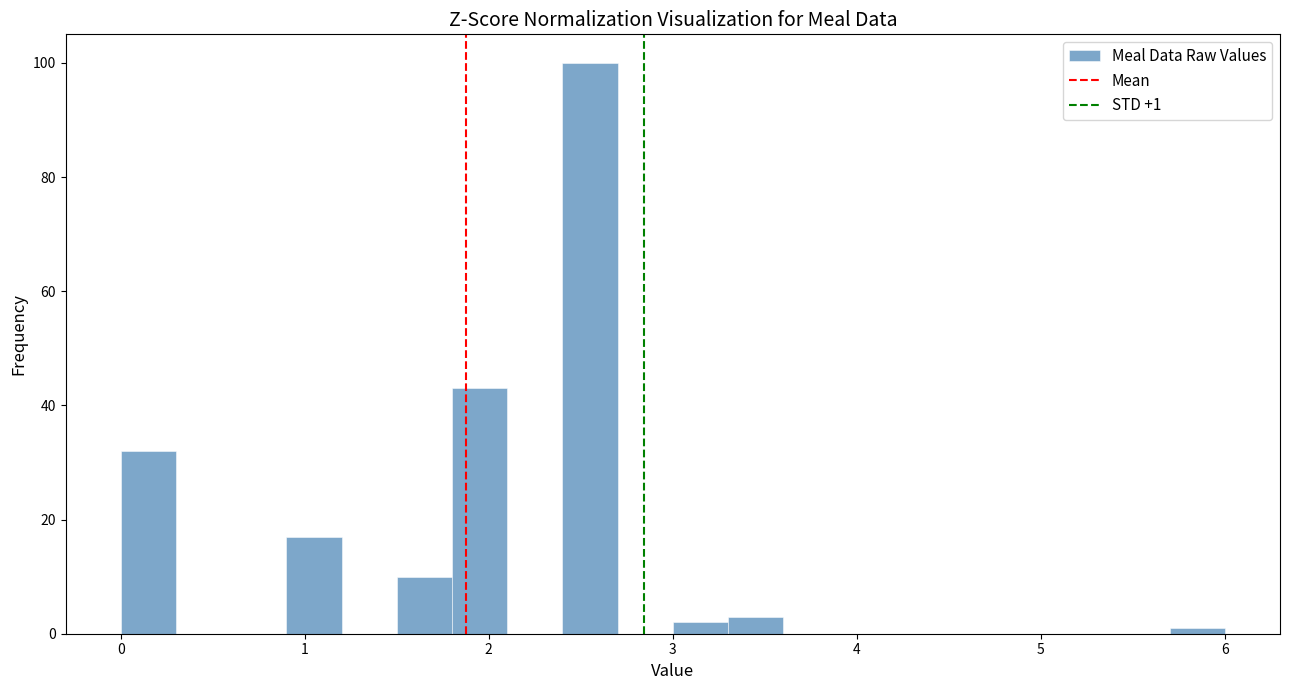

Around what value on the x-axis is the tallest bar? Give the approximate position of its centre, as read against the axis.

2.6